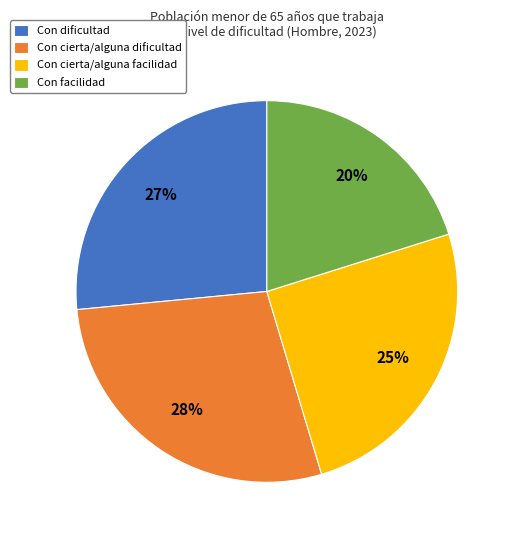

To the nearest percent, what percentage of the pie is Con dificultad?

27%